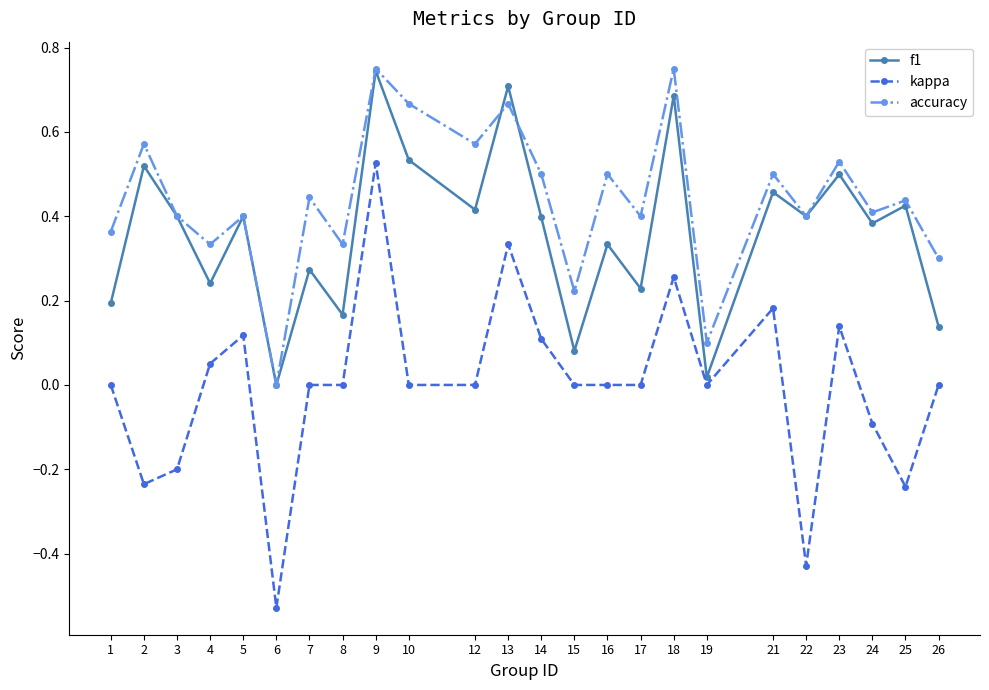

True or false: f1 has more than 1 interior local peaks.

True